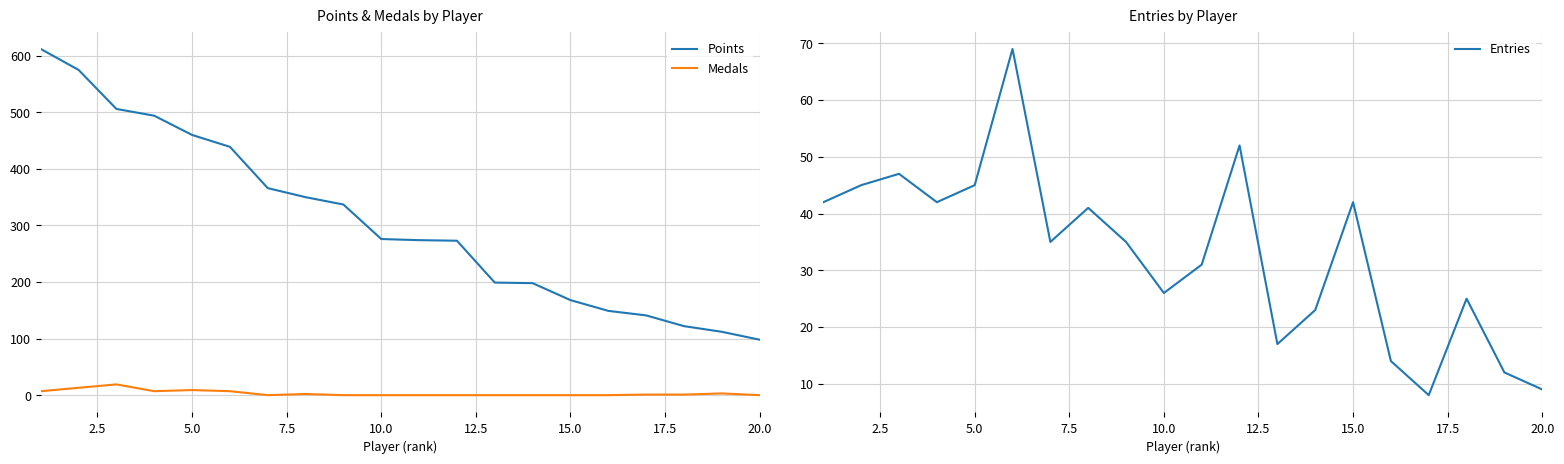

True or false: Medals and Points cross at least once.

False